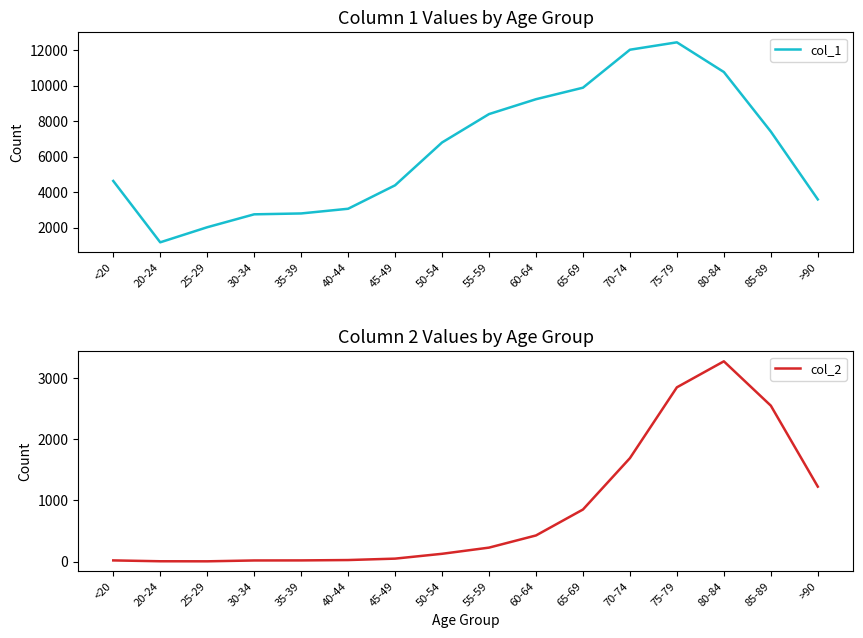

What position from the right is 60-64?

7